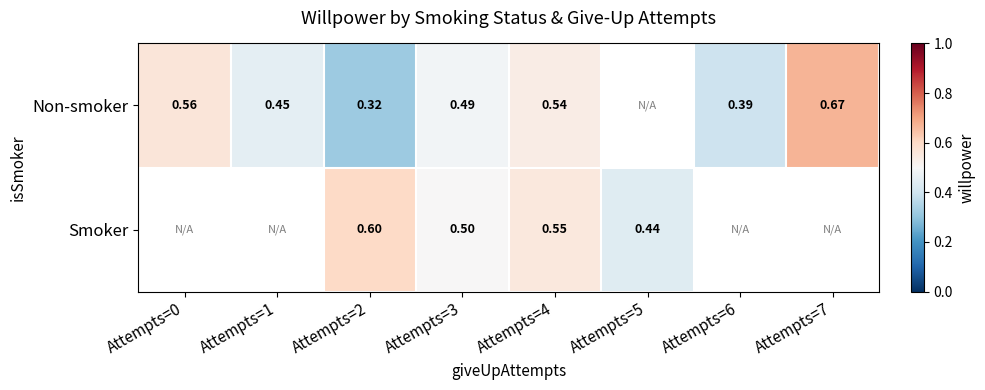

Is the value of Smoker at Attempts=4 greater than the value of Non-smoker at Attempts=2?

Yes